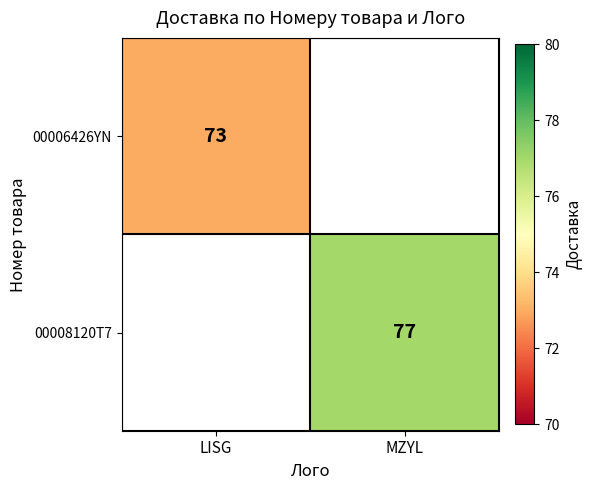

How many distinct data groups are displayed?

2